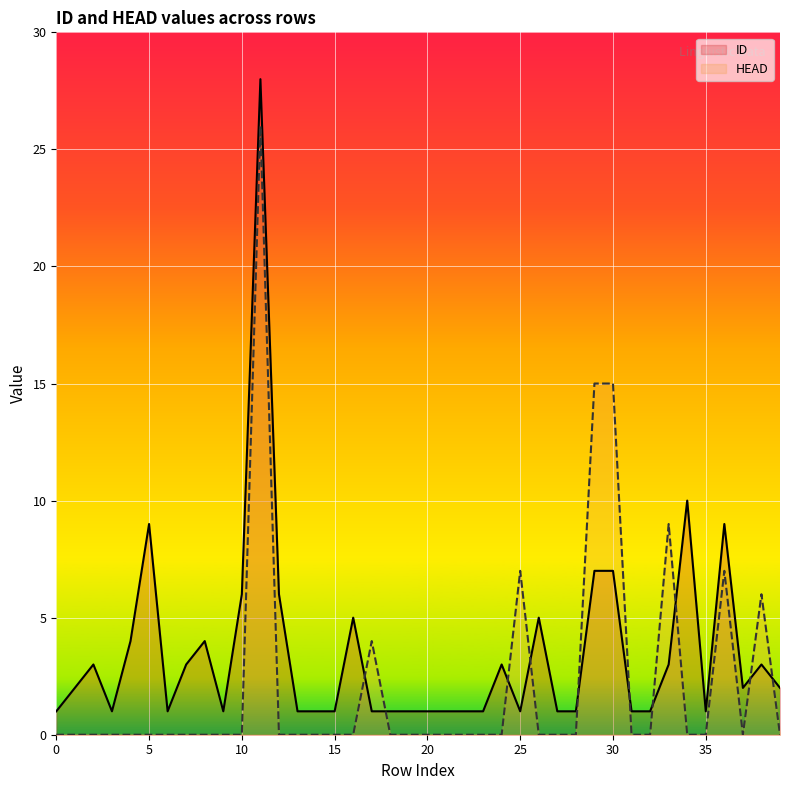

Reading left to right, what are all the values shown in this chart?

ID: 1	2	3	1	4	9	1	3	4	1	6	28	6	1	1	1	5	1	1	1	1	1	1	1	3	1	5	1	1	7	7	1	1	3	10	1	9	2	3	2
HEAD: 0	0	0	0	0	0	0	0	0	0	0	26	0	0	0	0	0	4	0	0	0	0	0	0	0	7	0	0	0	15	15	0	0	9	0	0	7	0	6	0